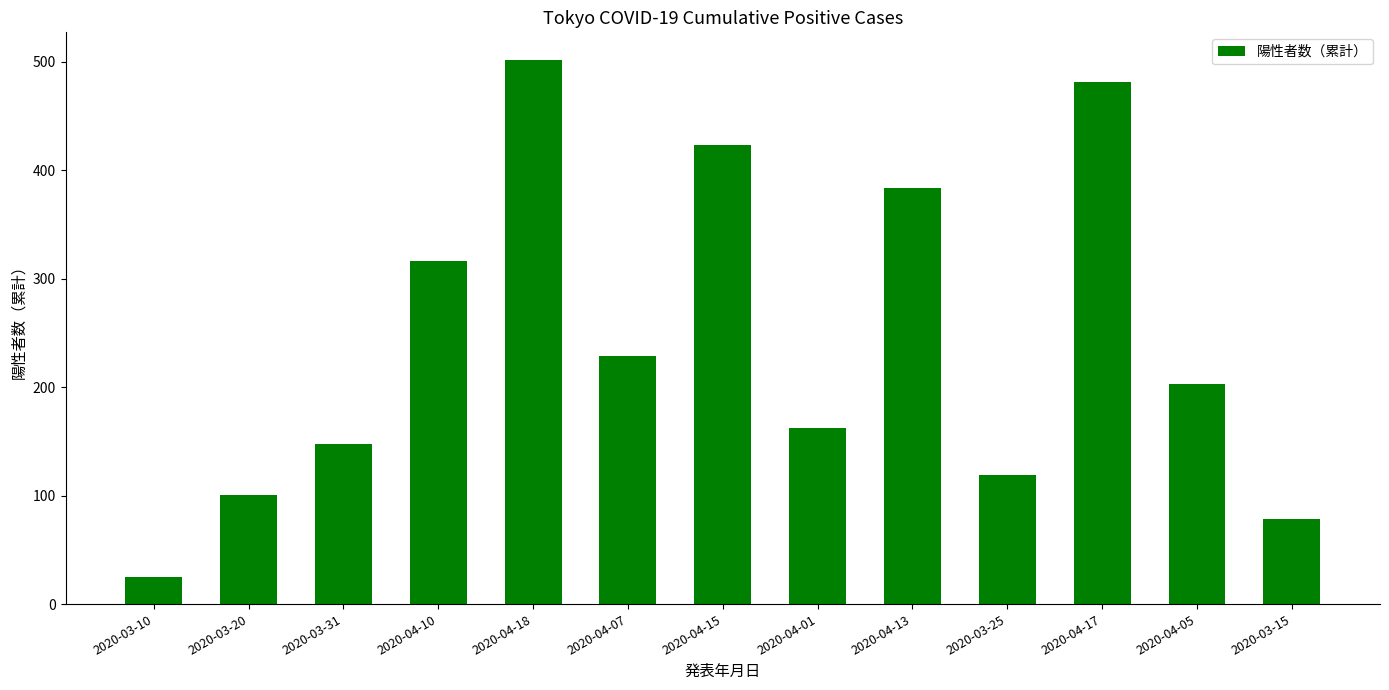

Rank the categories by value from lowest to highest.

2020-03-10, 2020-03-15, 2020-03-20, 2020-03-25, 2020-03-31, 2020-04-01, 2020-04-05, 2020-04-07, 2020-04-10, 2020-04-13, 2020-04-15, 2020-04-17, 2020-04-18